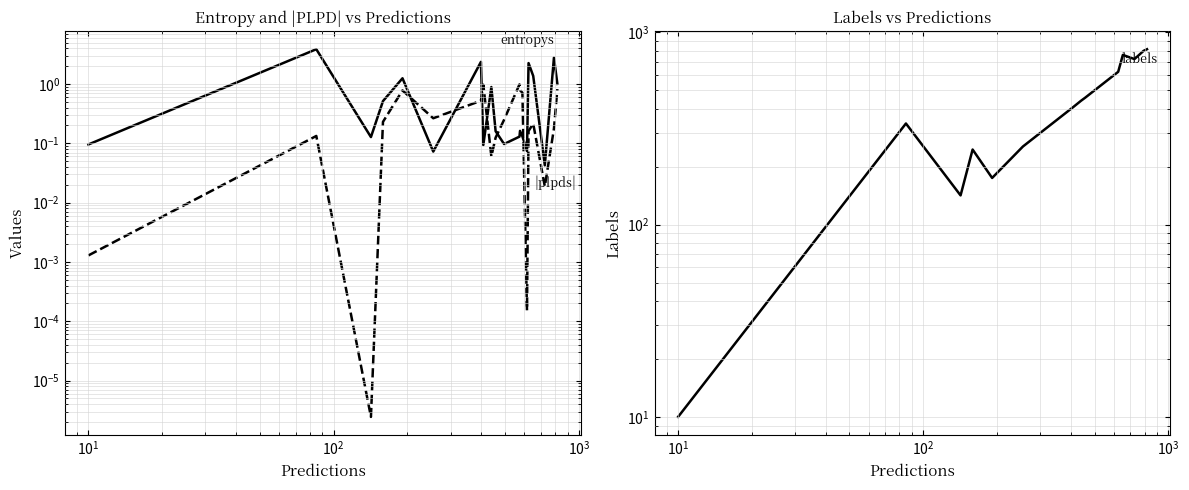

Is this an area chart (filled region under the line)?

No